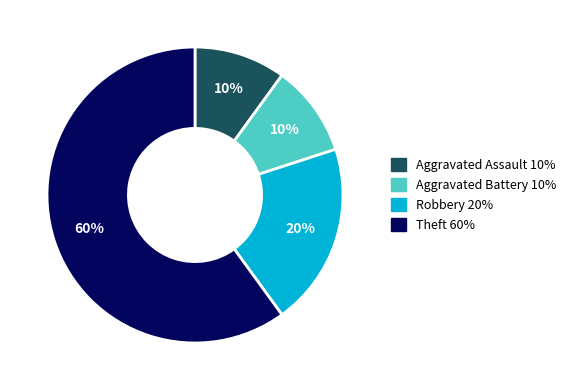

Does any single category account for the majority?

Yes